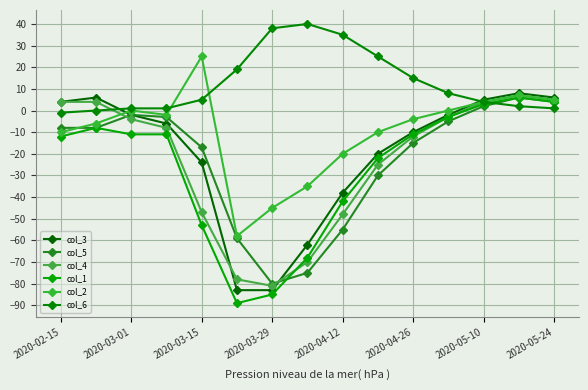

How many lines are shown in the chart?

6